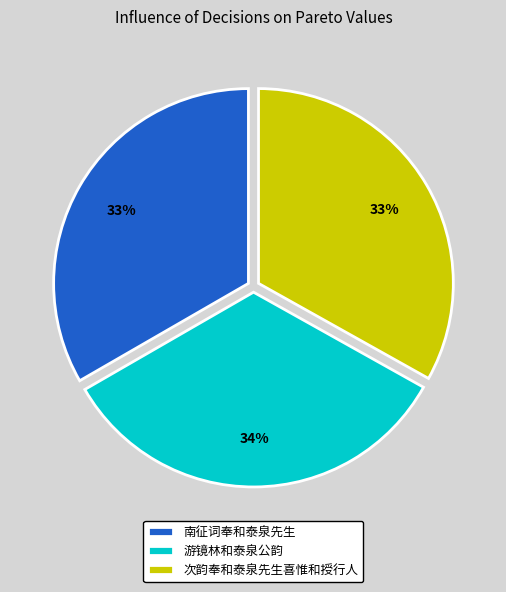

To the nearest percent, what is the combined percentage of 游镜林和泰泉公韵 and 次韵奉和泰泉先生喜惟和授行人?

67%